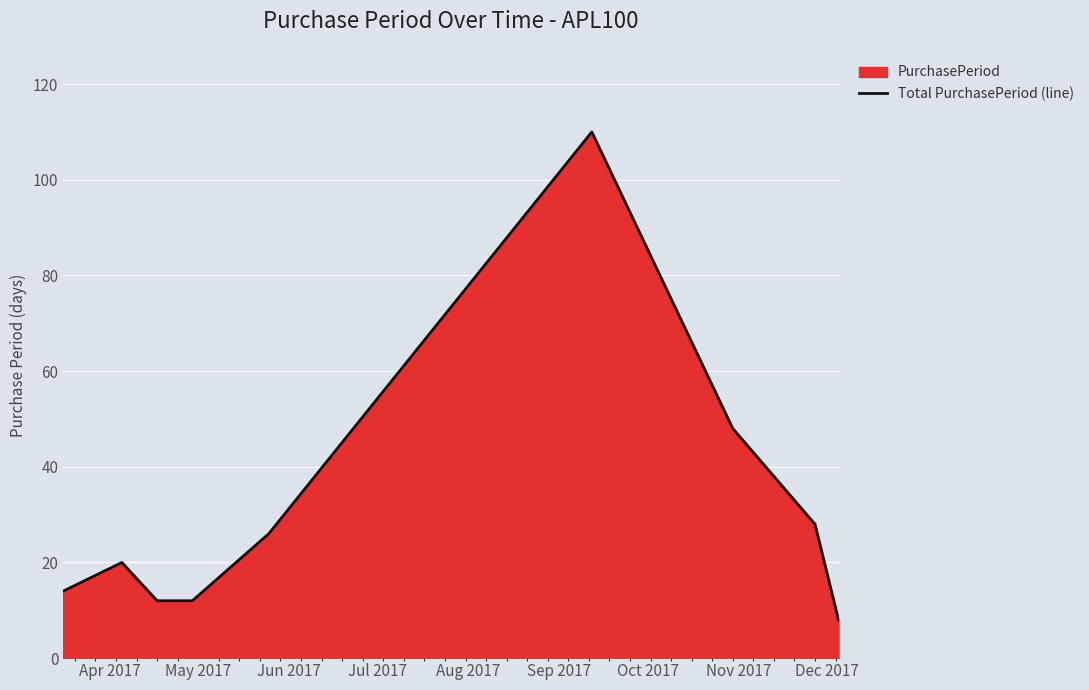

What is the smallest value displayed?

8